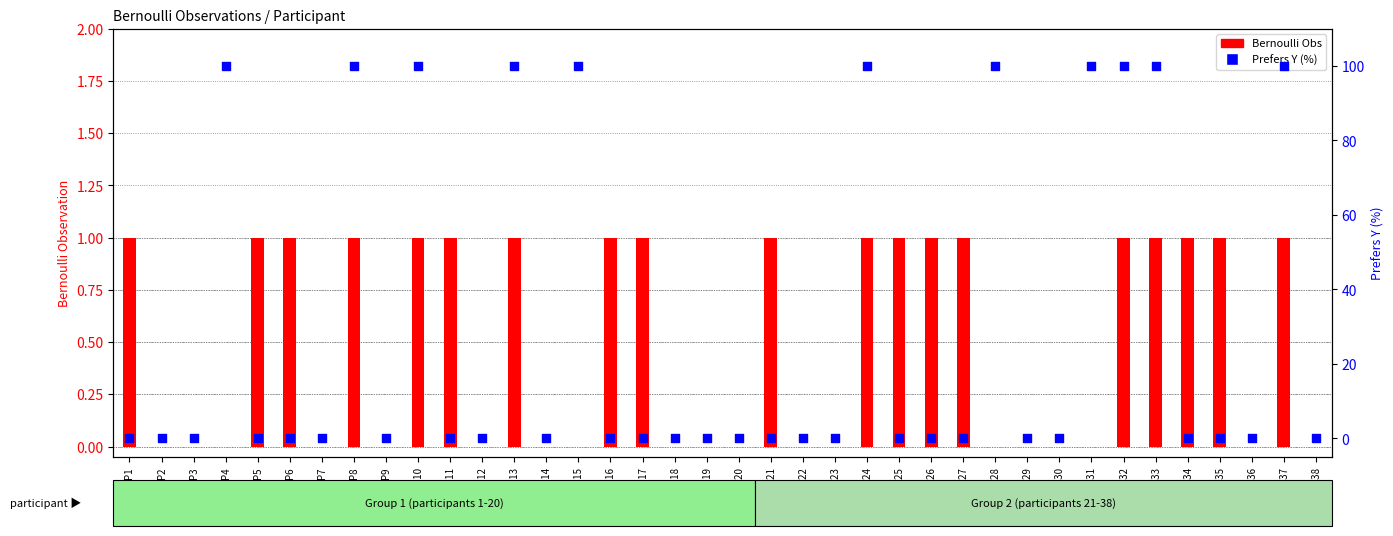

What are all the series names shown in the legend?

Bernoulli Obs, Prefers Y (%)